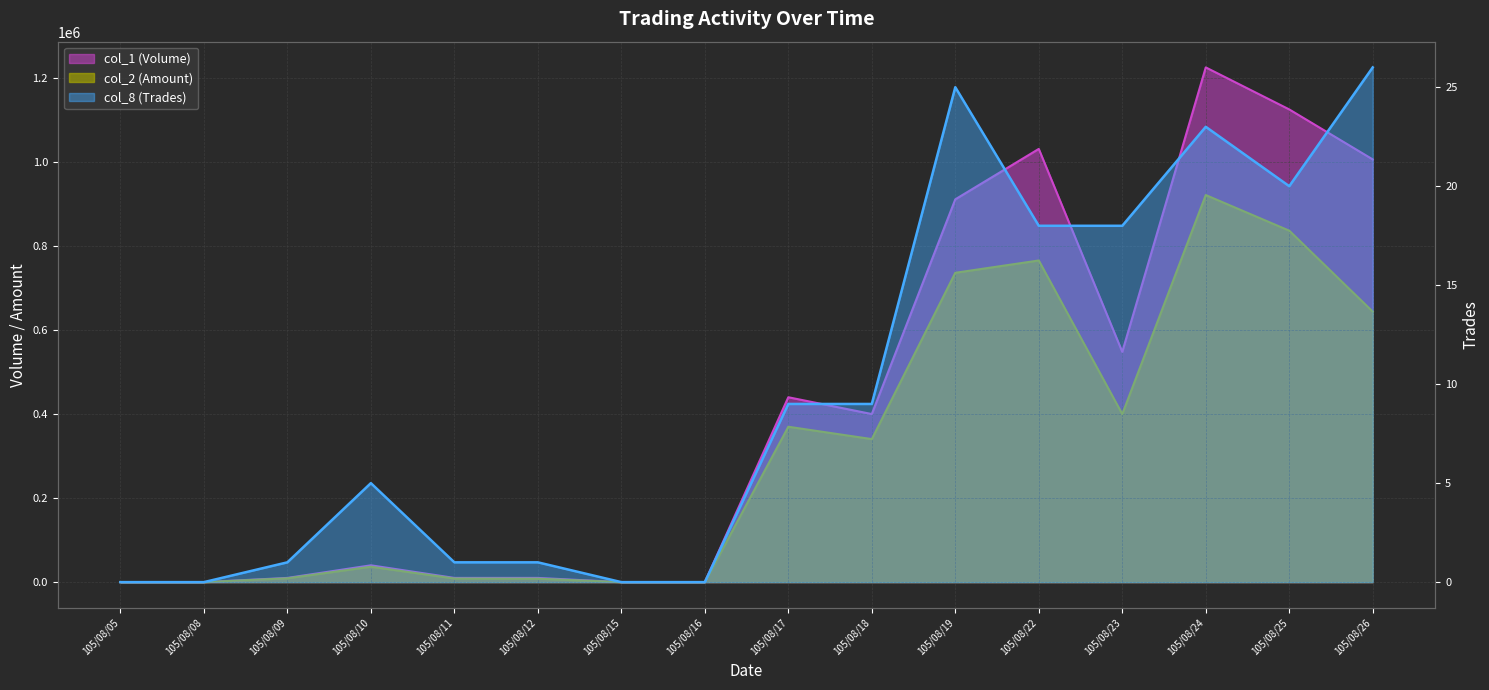

Reading left to right, list all the values displayed in this chart.

col_1 (Volume): 105/08/05=0	105/08/08=0	105/08/09=10000	105/08/10=40000	105/08/11=10000	105/08/12=10000	105/08/15=0	105/08/16=0	105/08/17=440000	105/08/18=400000	105/08/19=911000	105/08/22=1031000	105/08/23=548000	105/08/24=1225000	105/08/25=1125000	105/08/26=1006000
col_2 (Amount): 105/08/05=0	105/08/08=0	105/08/09=9100	105/08/10=36600	105/08/11=8600	105/08/12=8200	105/08/15=0	105/08/16=0	105/08/17=369810	105/08/18=340400	105/08/19=736180	105/08/22=765510	105/08/23=399920	105/08/24=921250	105/08/25=836450	105/08/26=643800
col_8 (Trades): 105/08/05=0	105/08/08=0	105/08/09=1	105/08/10=5	105/08/11=1	105/08/12=1	105/08/15=0	105/08/16=0	105/08/17=9	105/08/18=9	105/08/19=25	105/08/22=18	105/08/23=18	105/08/24=23	105/08/25=20	105/08/26=26